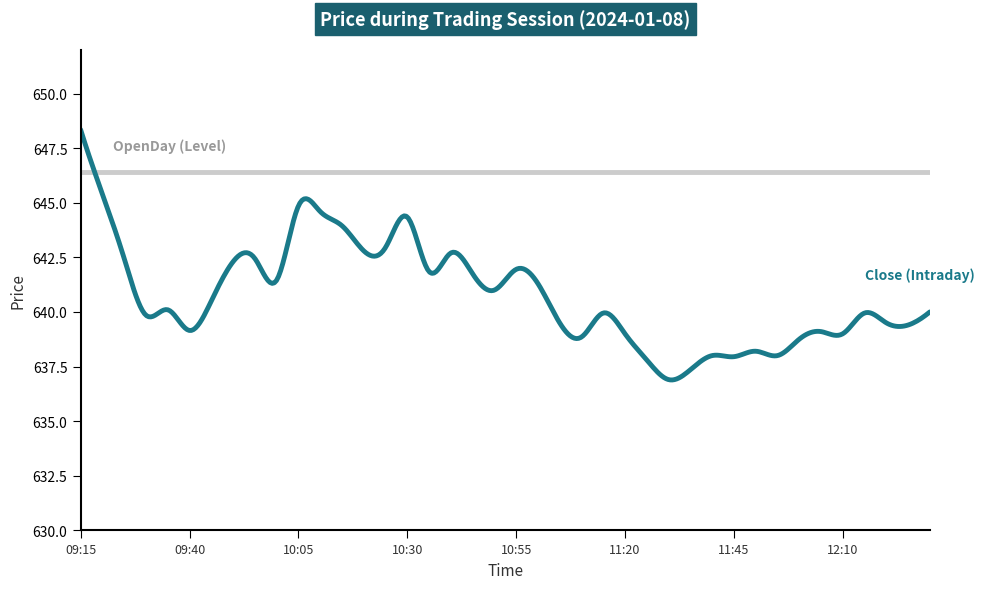

What is the maximum value shown in the chart?

648.4